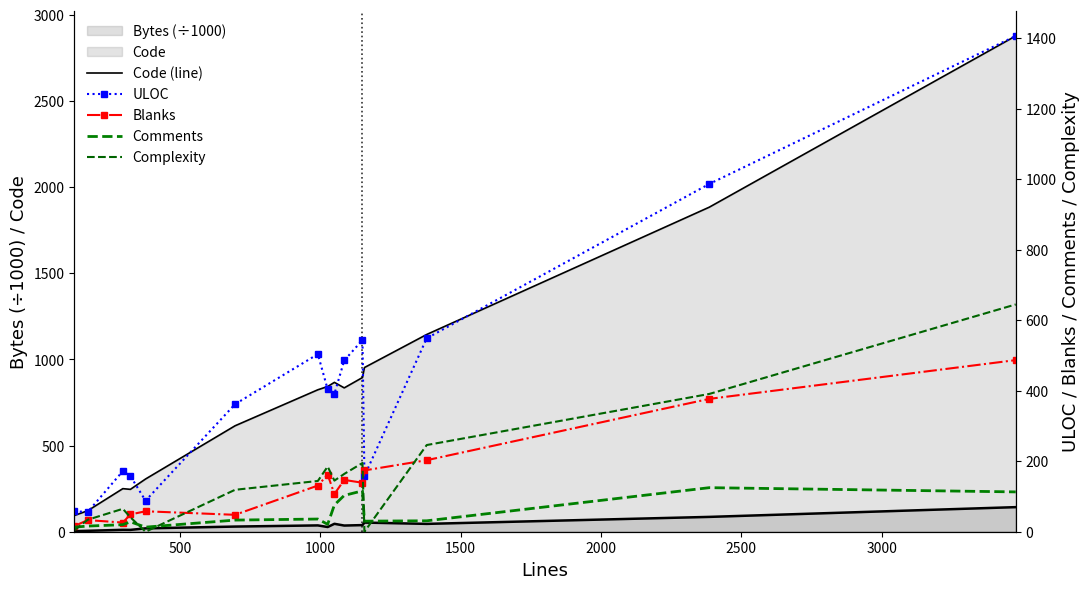

Reading left to right, extract all data points from this chart.

Bytes (÷1000): 3.5	5.4	11.1	10.7	19.5	29.9	36.7	27.3	46.0	35.9	38.5	53.1	45.5	86.1	142.7
Code (line): 94.0	122.0	250.0	246.0	306.0	615.0	824.0	843.0	867.0	835.0	895.0	953.0	1145.0	1884.0	2878.0
ULOC: 58.0	56.0	172.0	158.0	88.0	362.0	504.0	404.0	391.0	486.0	544.0	158.0	549.0	987.0	1407.0
Blanks: 16.0	33.0	26.0	49.0	58.0	48.0	131.0	162.0	107.0	147.0	139.0	174.0	203.0	377.0	487.0
Comments: 13.0	16.0	20.0	28.0	13.0	33.0	36.0	21.0	76.0	103.0	116.0	30.0	31.0	125.0	113.0
Complexity: 4.0	34.0	65.0	41.0	0.0	119.0	144.0	185.0	145.0	164.0	195.0	0.0	246.0	391.0	645.0